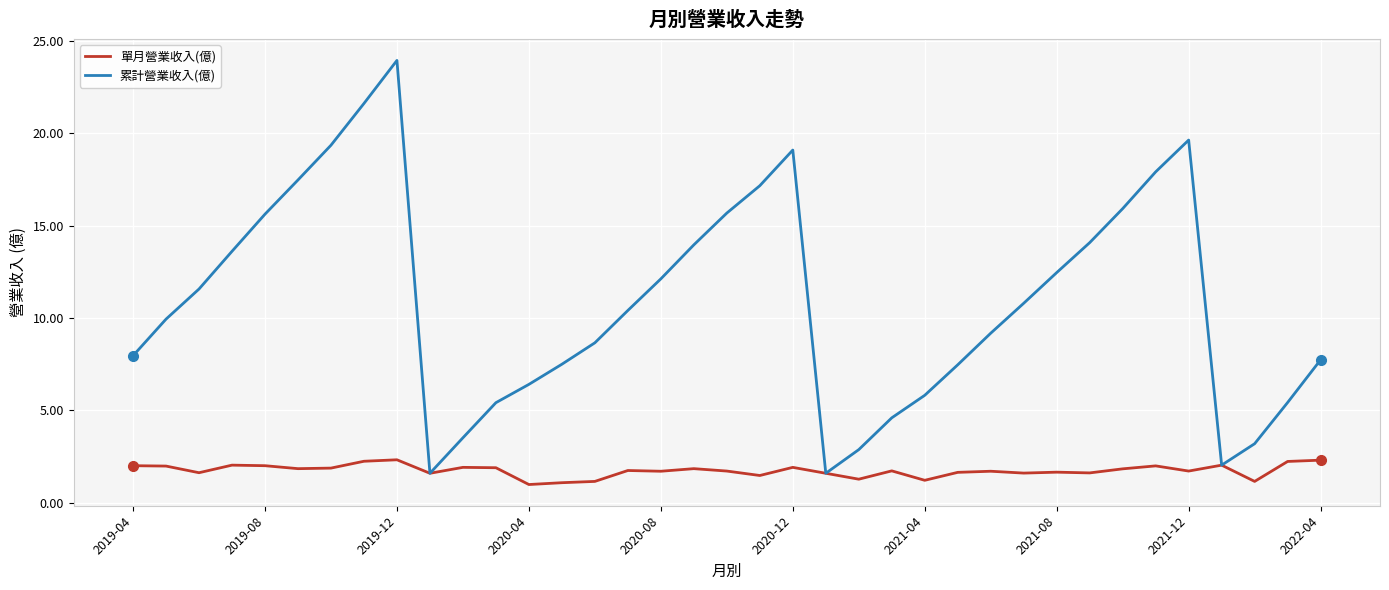

Which series has the largest range (max minus min)?

累計營業收入(億)